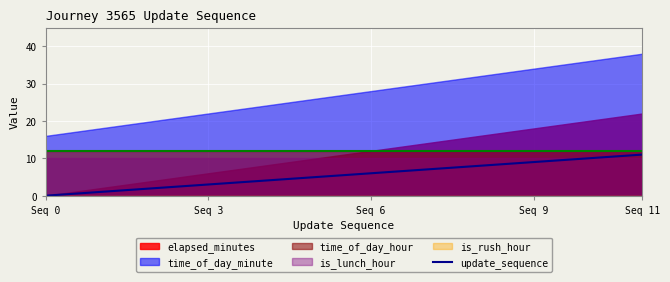

Which category has the lowest value in the update_sequence series?

Seq 0